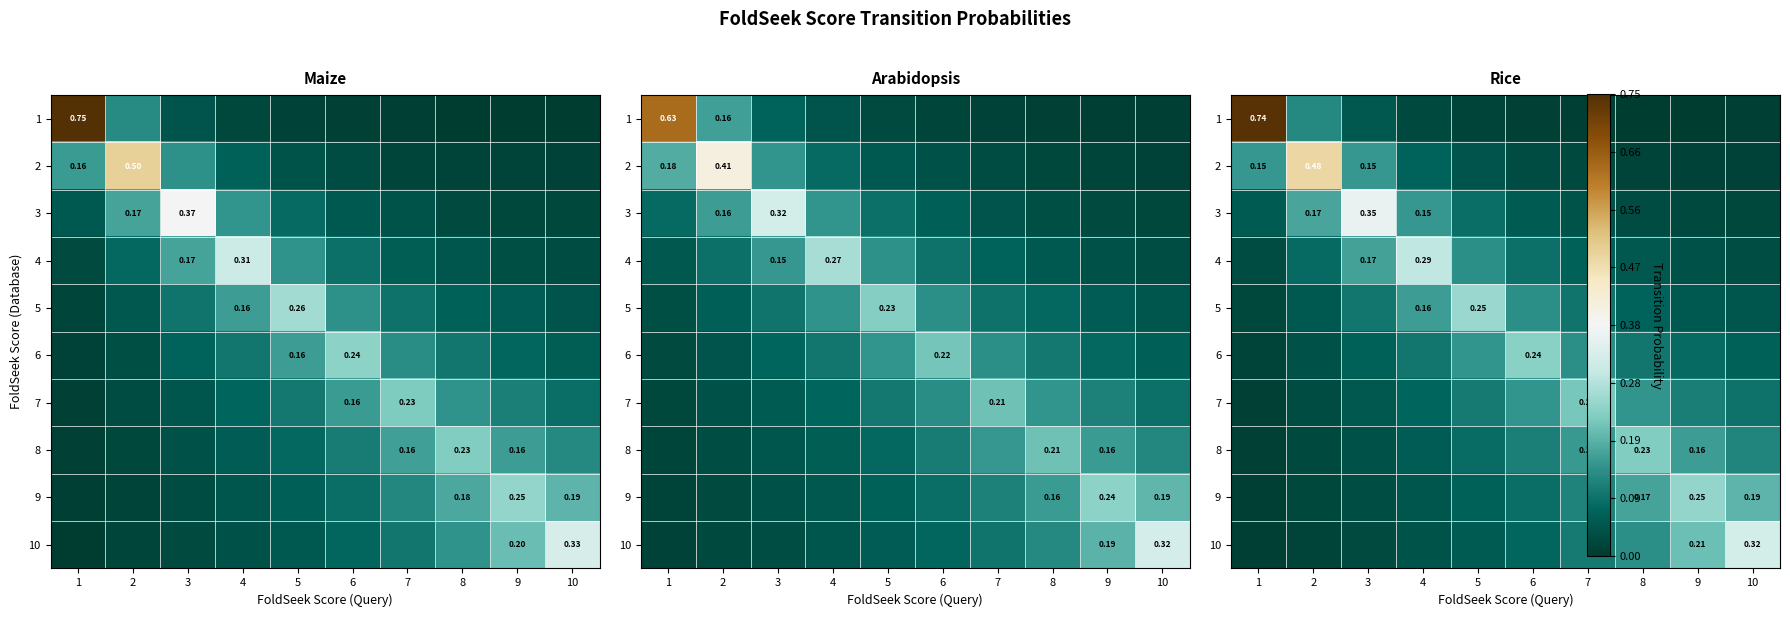

How many series are shown in this chart?

10